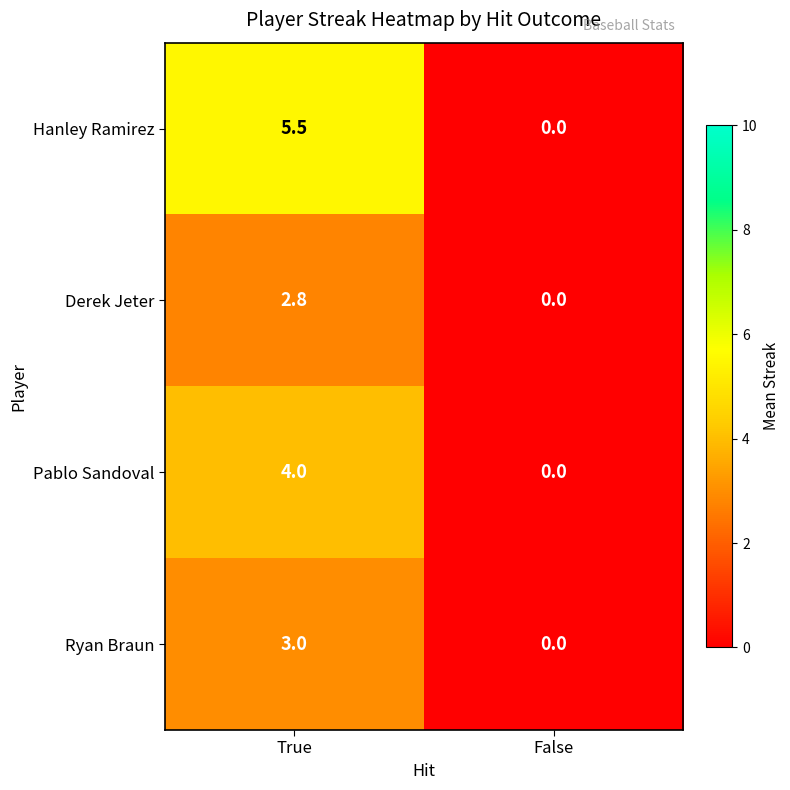

Is it true that Hanley Ramirez equals 5.5 at True?

True